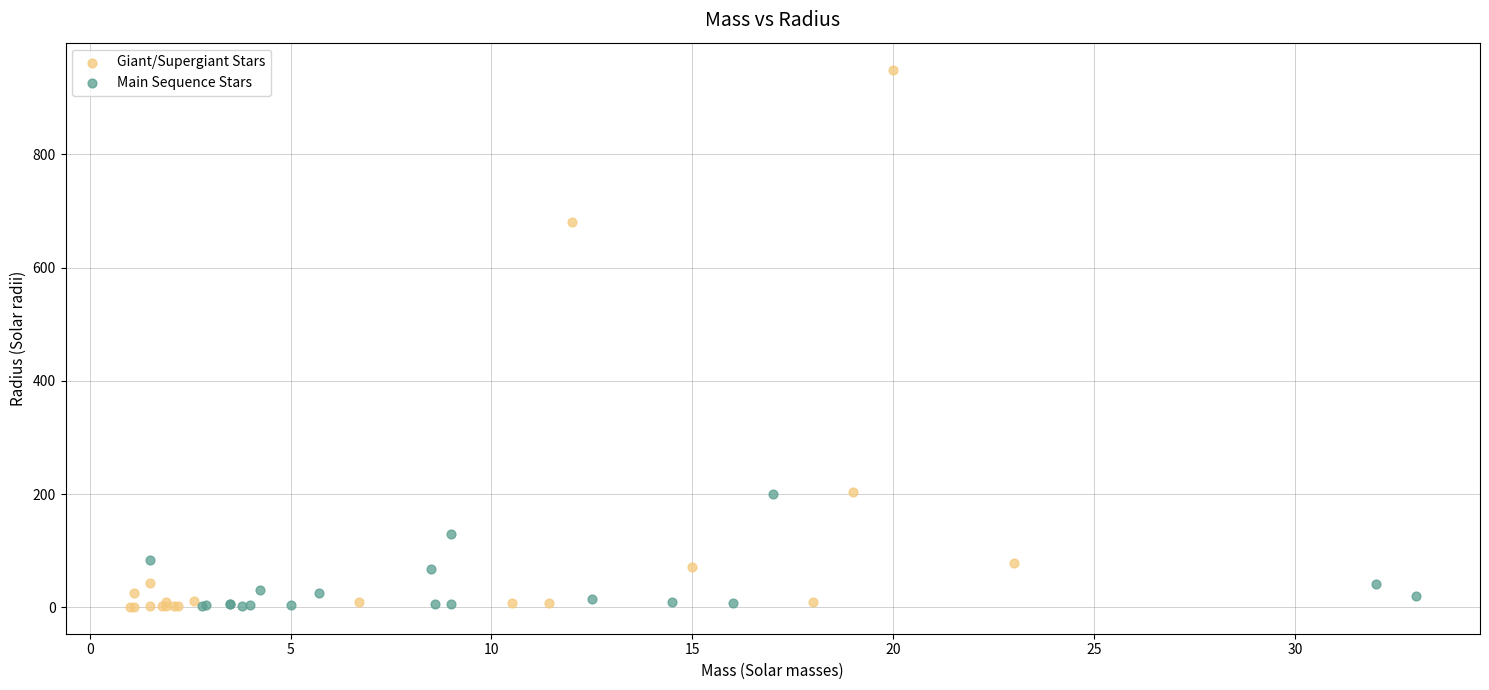

Which series contains the highest Y value?

Giant/Supergiant Stars